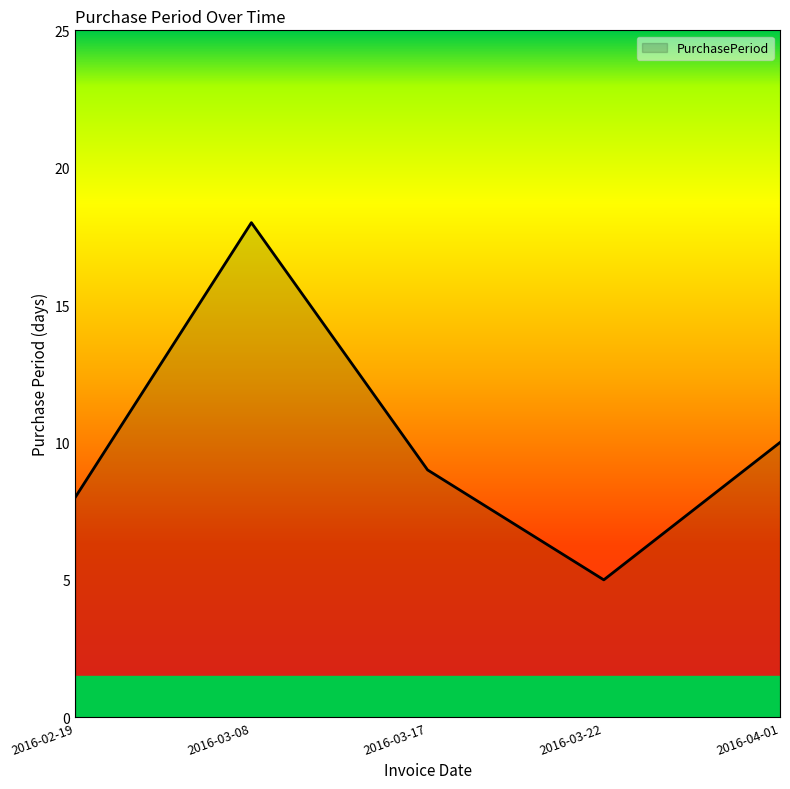

At which category does the chart reach its peak across all series?

2016-03-08